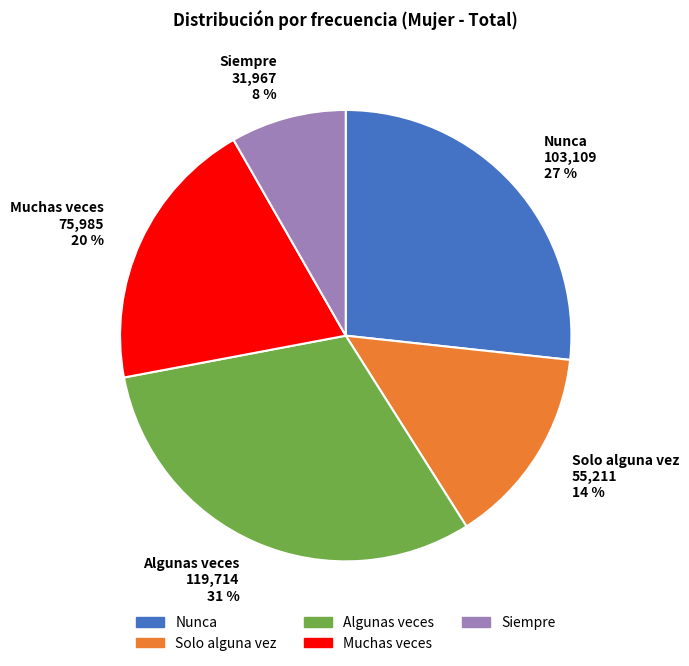

True or false: Muchas veces accounts for 20% of the total.

True